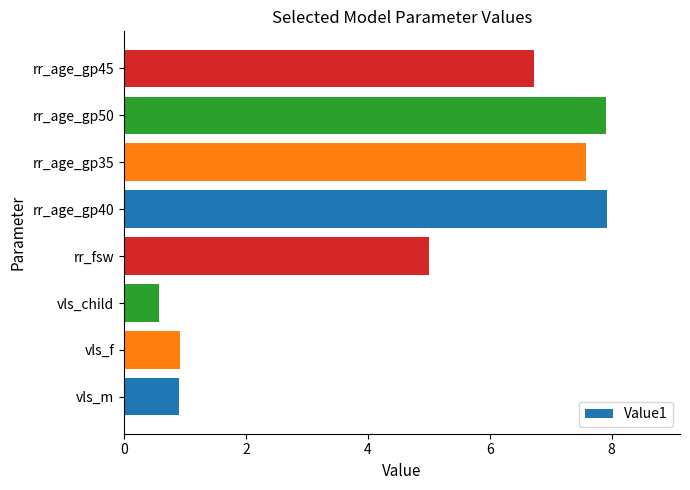

What is the difference between the maximum and minimum values?

7.4